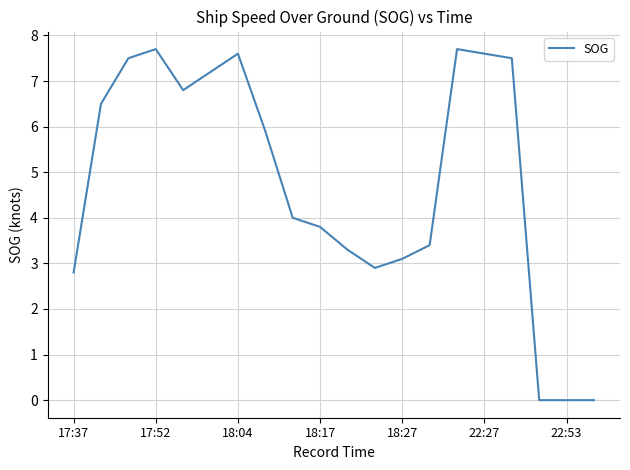

What is the difference between the maximum and minimum values?

7.7